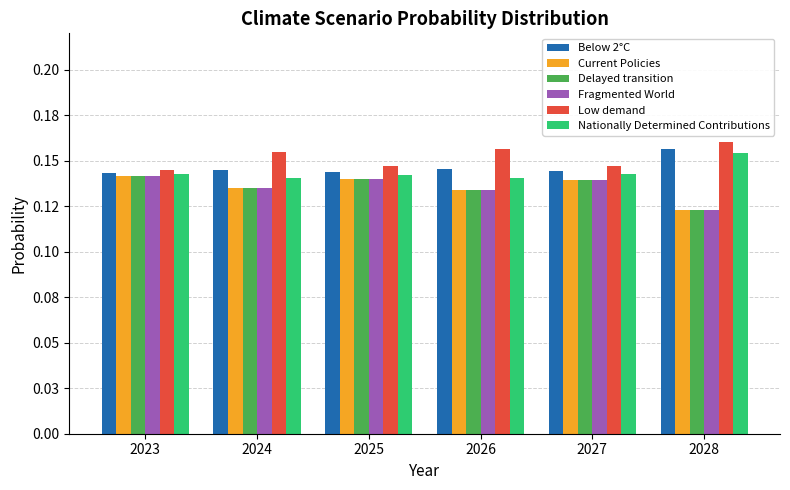

What is the value of the Nationally Determined Contributions bar at the 6th from the left?

0.2